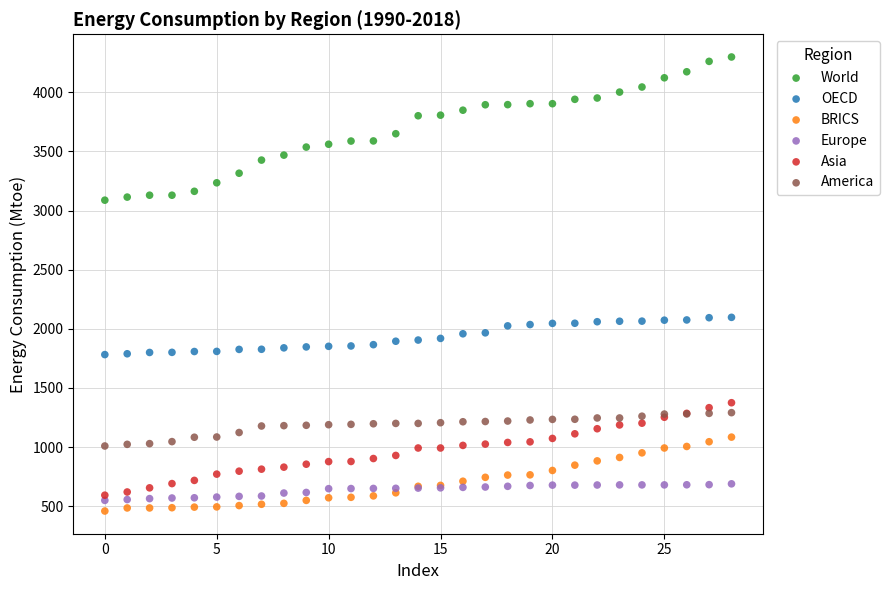

Which series reaches the maximum Y coordinate?

World